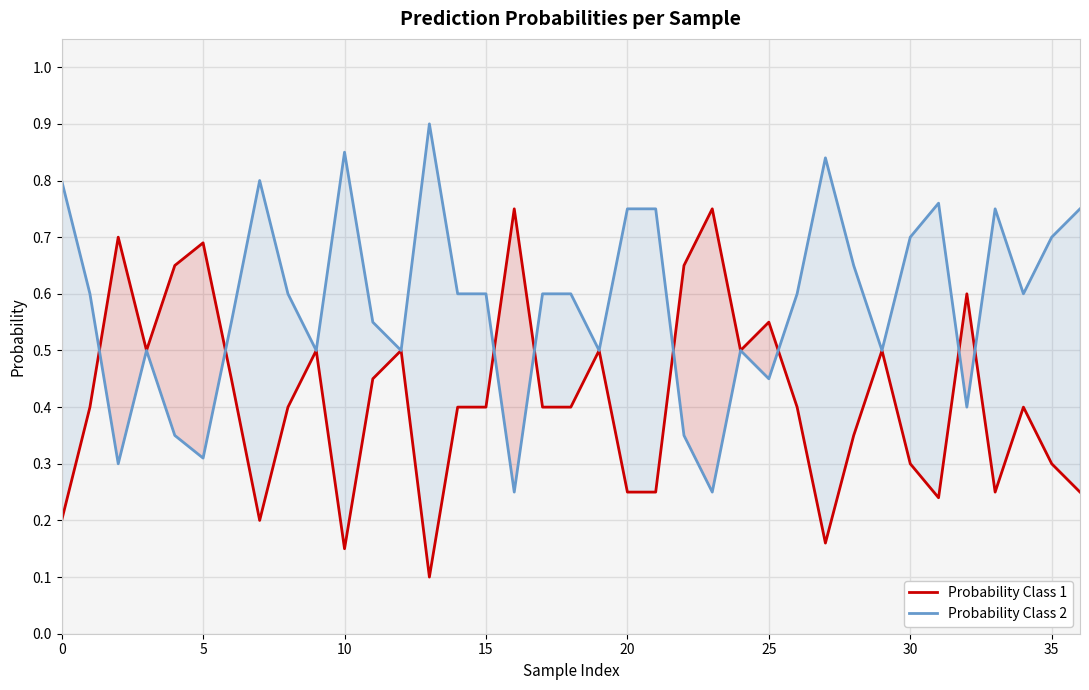

Rank the series at 15 from lowest to highest value.

Probability Class 1, Probability Class 2